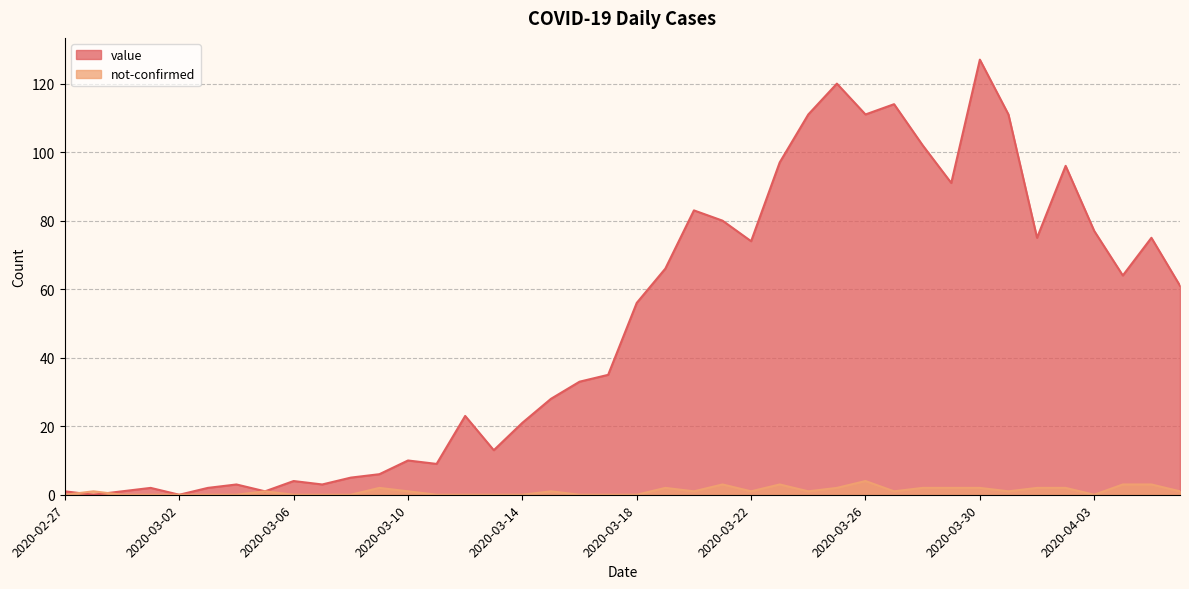

What is the difference between the maximum and minimum values in the not-confirmed series?

4